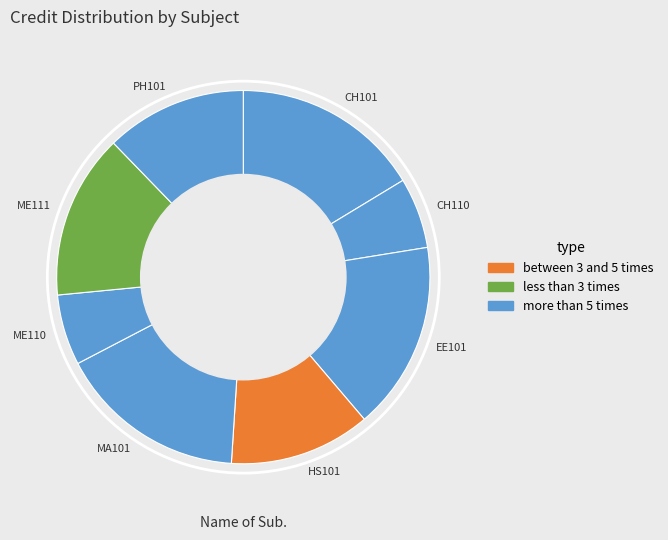

Does HS101 represent more than half of the total?

No